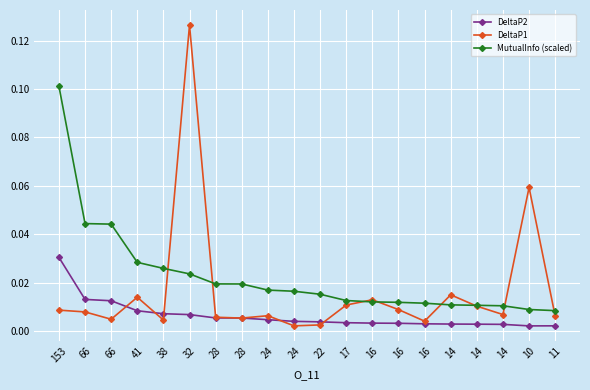

How many lines are shown in the chart?

3